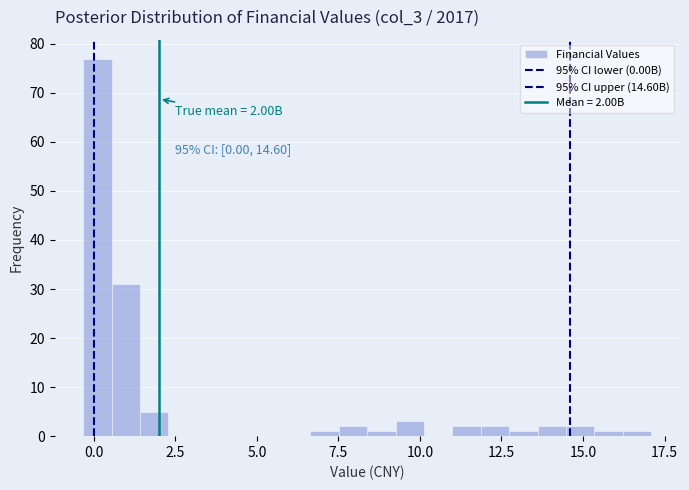

Around what value on the x-axis is the tallest bar? Give the approximate position of its centre, as read against the axis.

0.0